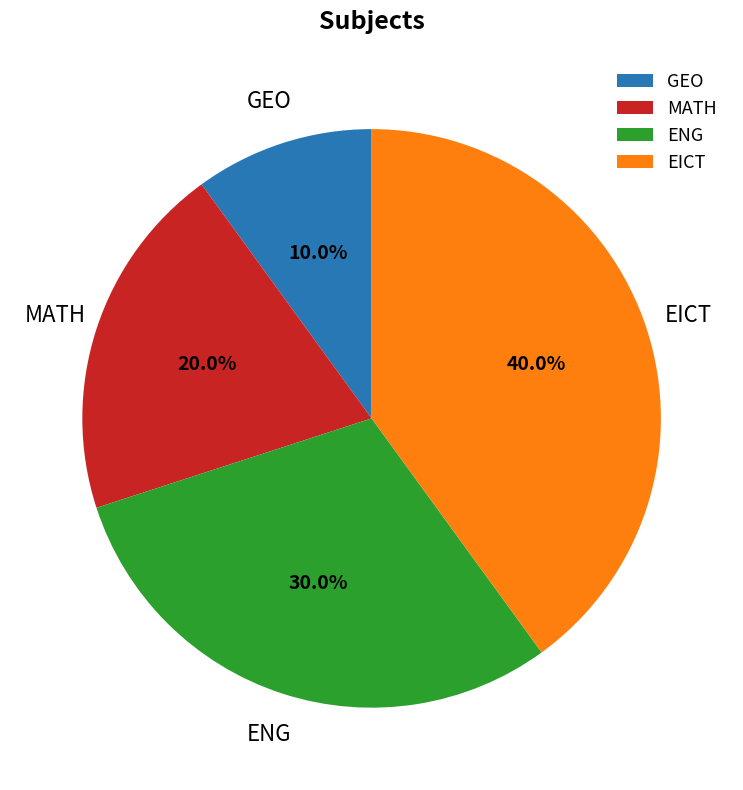

Between ENG and GEO, which is larger?

ENG